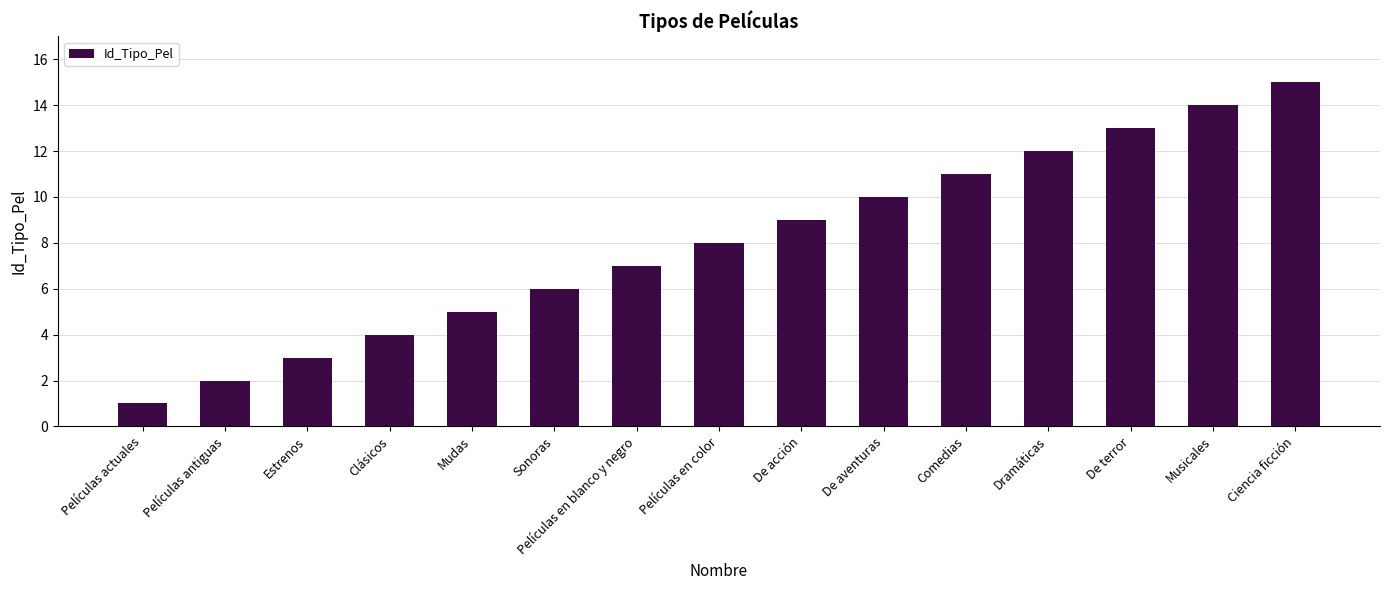

What is the difference between the maximum and minimum values?

14